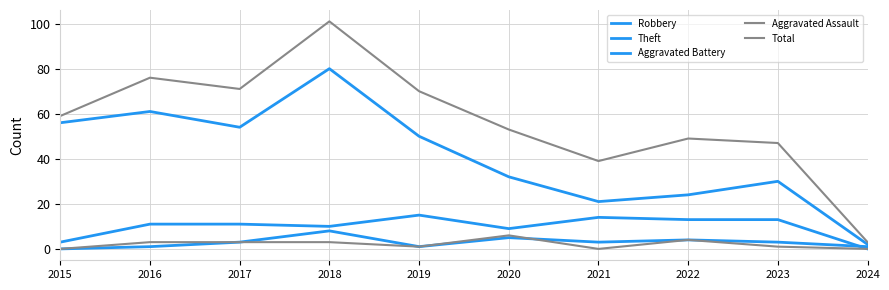

At which category is the sum across all series the highest?

2018